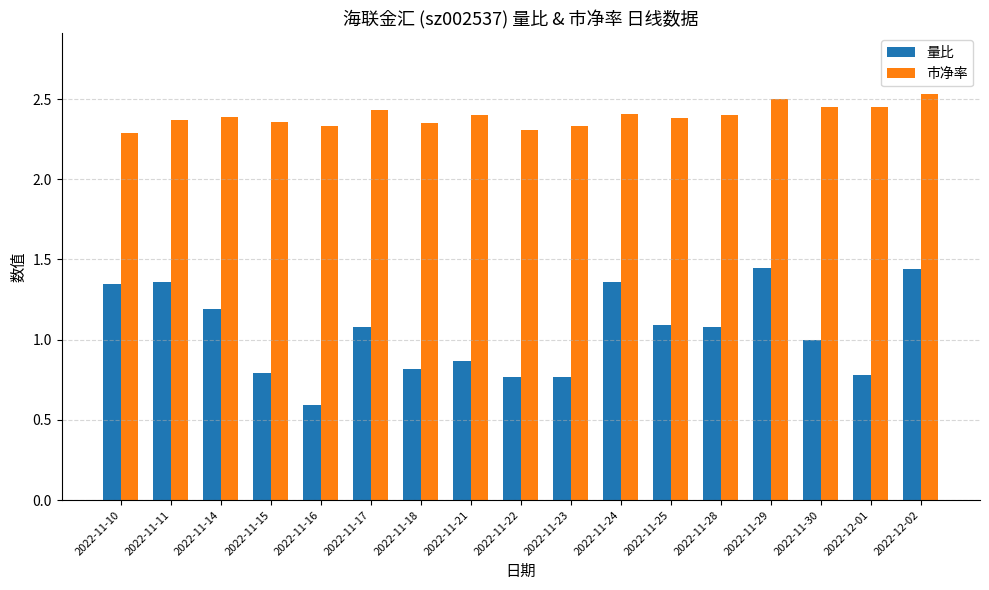

What is the sum of the 市净率 values at 2022-11-11 and 2022-11-23?

4.7